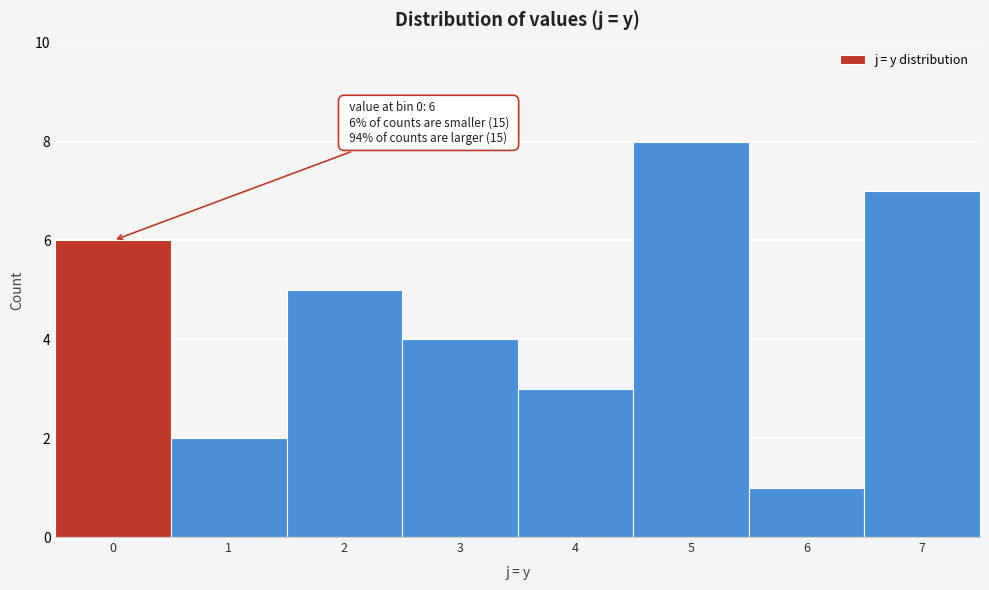

Reading left to right, extract all data points from this chart.

0=6	1=2	2=5	3=4	4=3	5=8	6=1	7=7